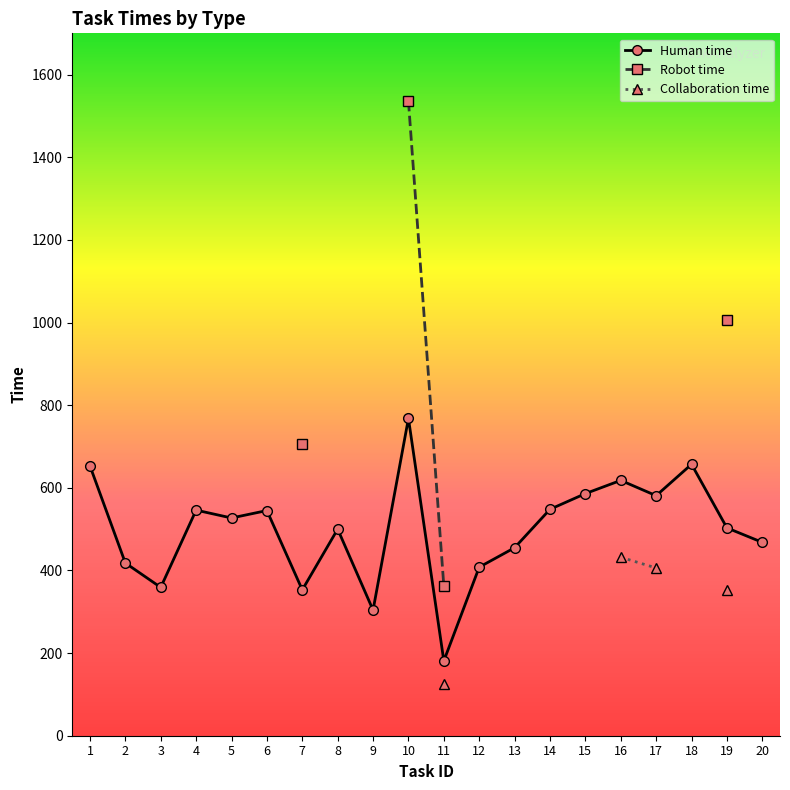

True or false: Collaboration time and Human time cross at least once.

False